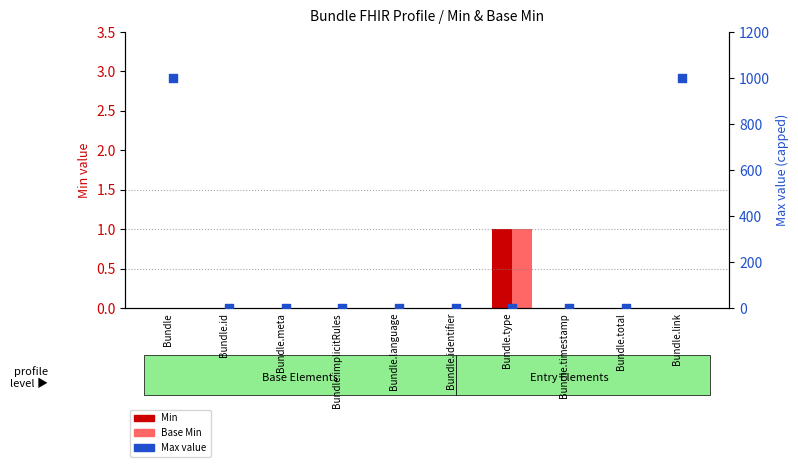

At how many categories does at least one series exceed 215?

2